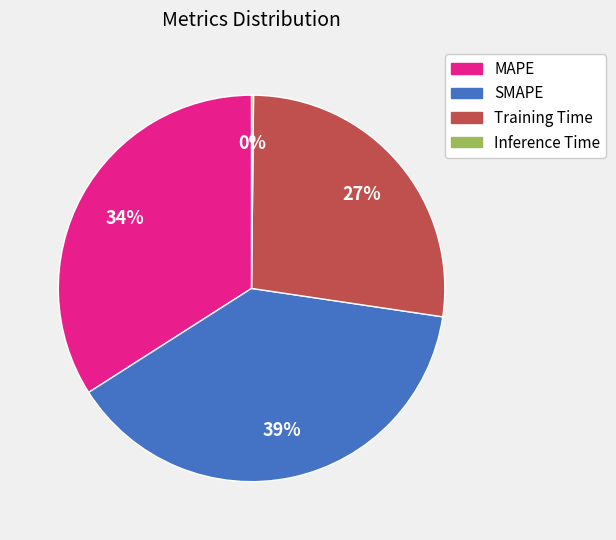

To the nearest percent, what is the difference between the MAPE and SMAPE slice percentages?

5%